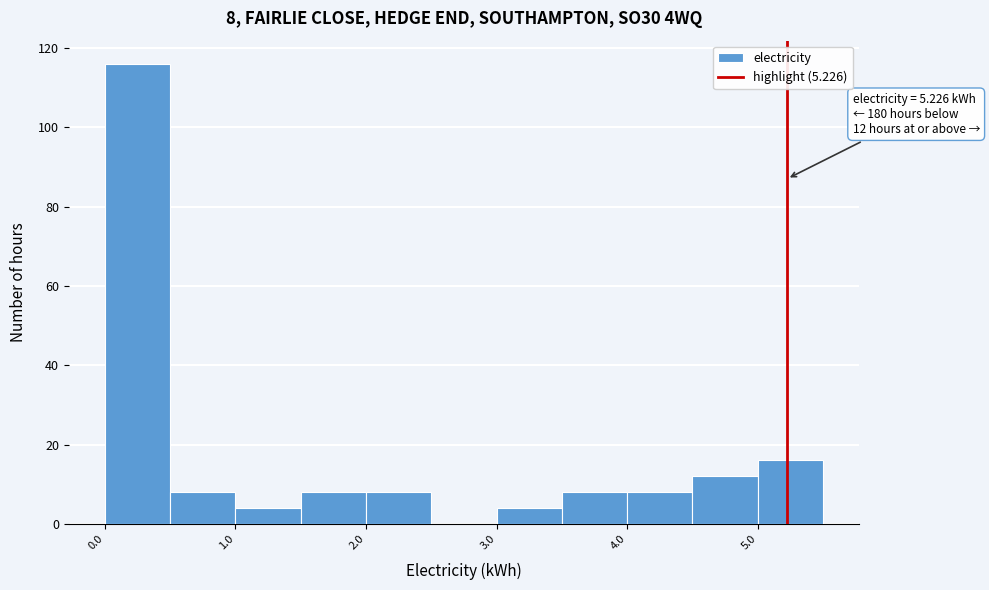

Which range on the x-axis has the tallest bar?

0.0 to 0.5